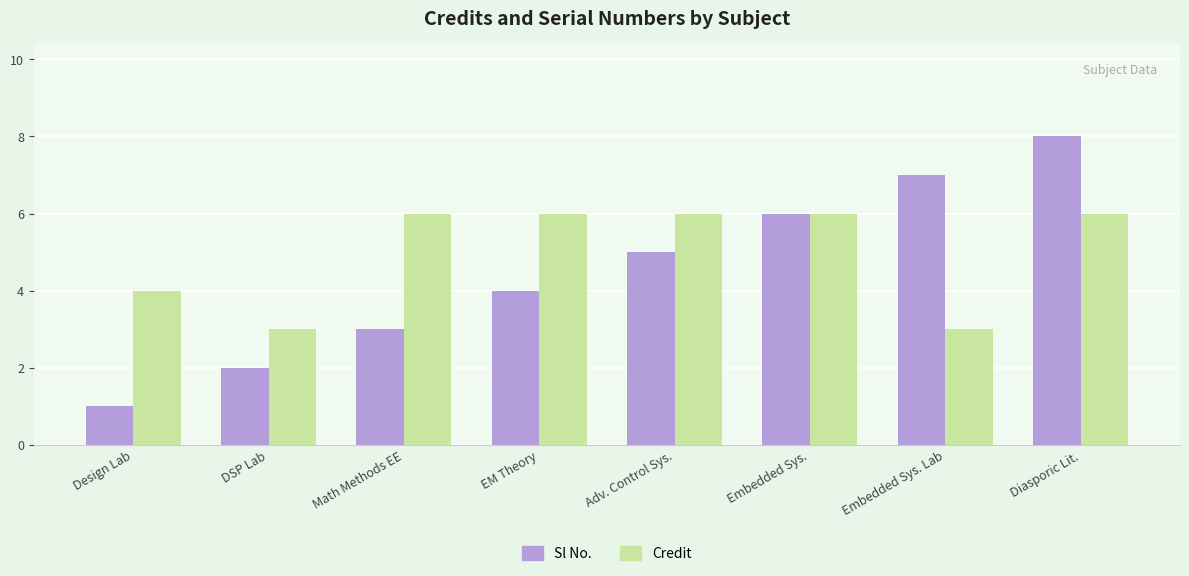

What is the highest value of the Sl No. series?

8